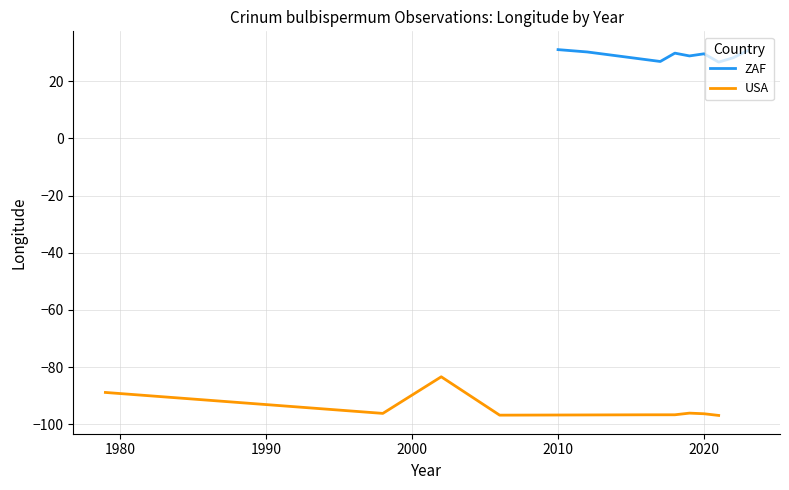

Rank the series by their maximum value, from highest to lowest.

ZAF, USA